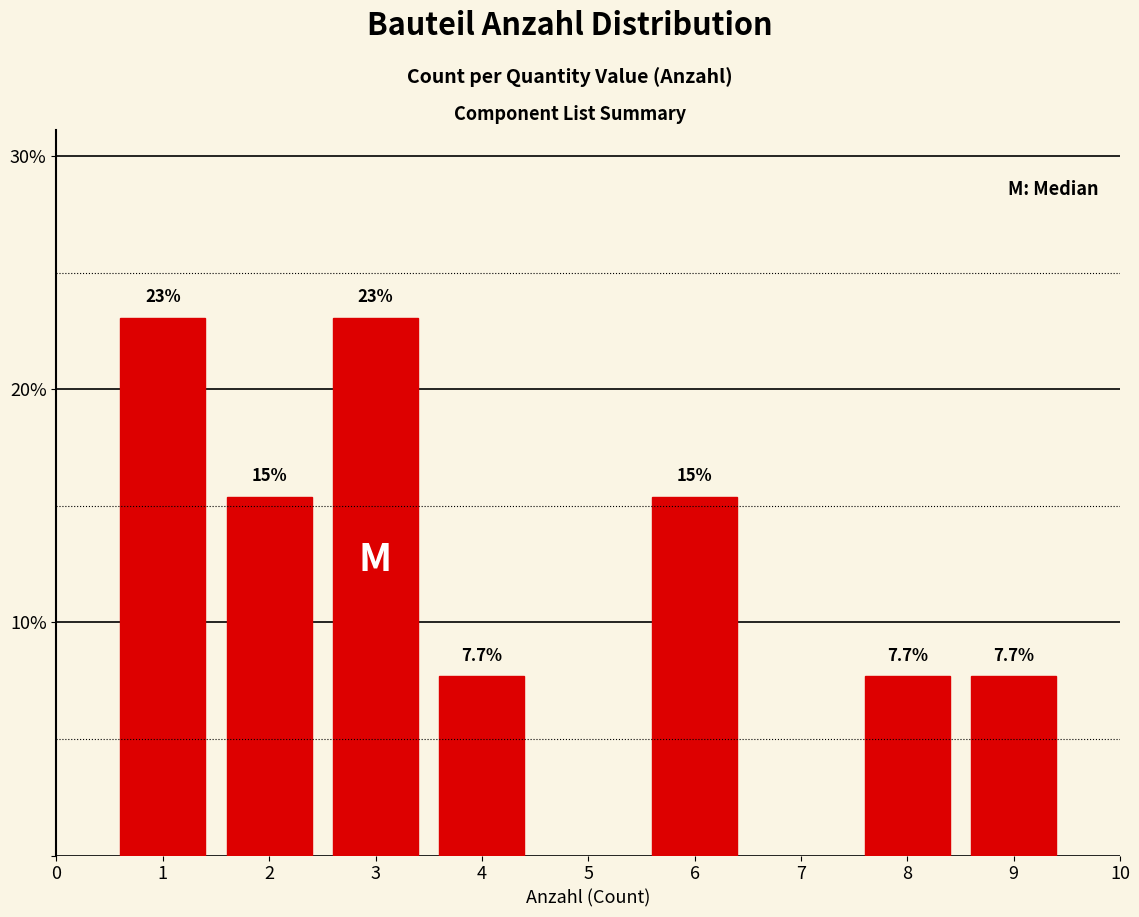

Reading left to right, extract all data points from this chart.

1=23.1	2=15.4	3=23.1	4=7.7	6=15.4	8=7.7	9=7.7